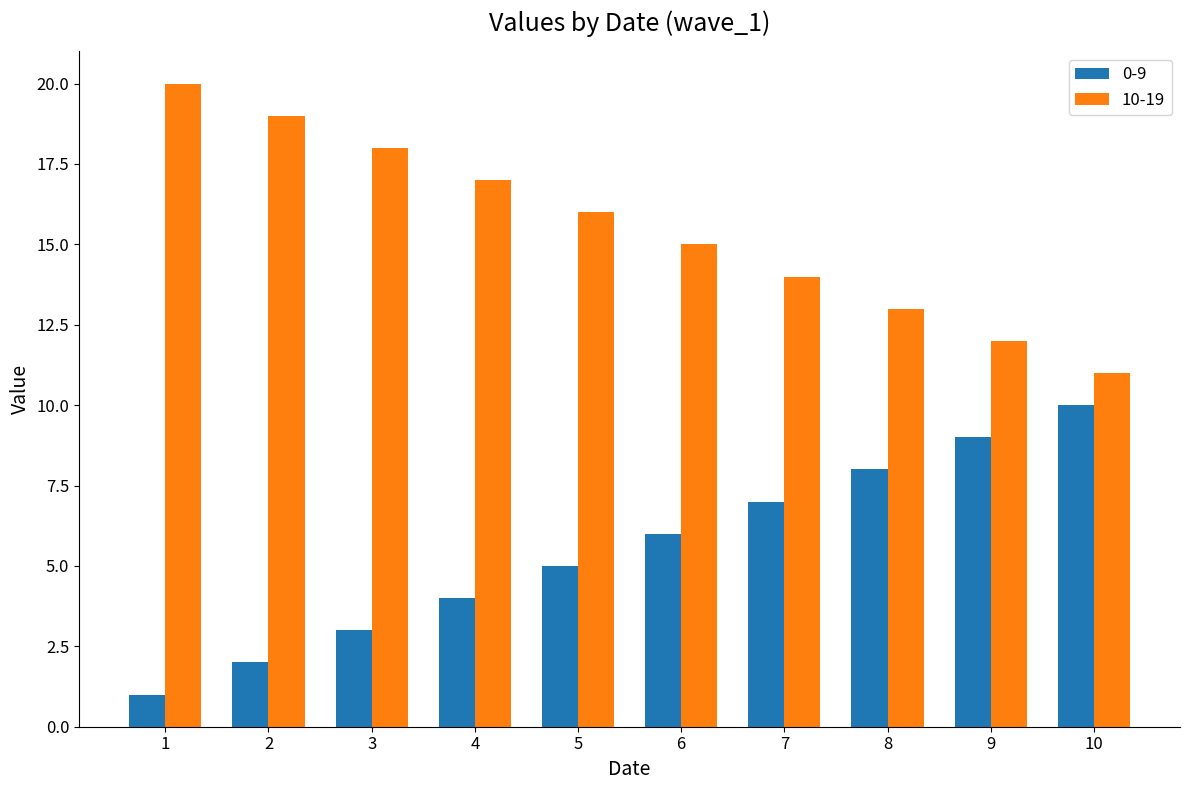

What is the difference between the maximum and second lowest values in the 0-9 series?

8